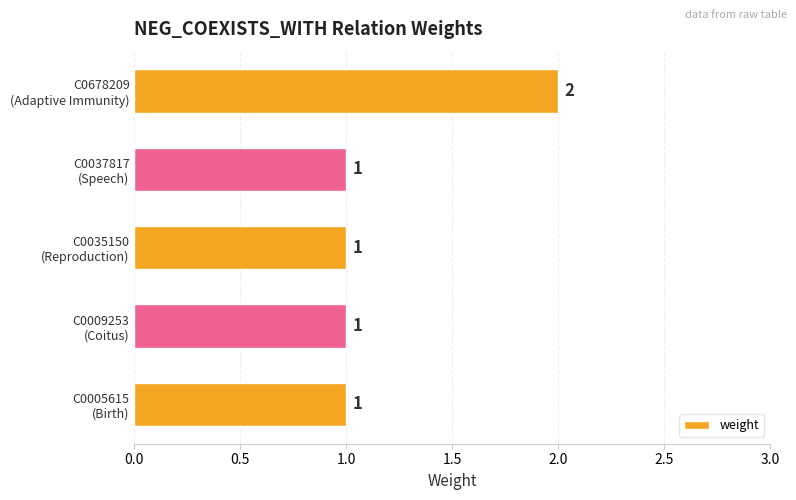

Reading top to bottom, what are all the values shown in this chart?

2	1	1	1	1